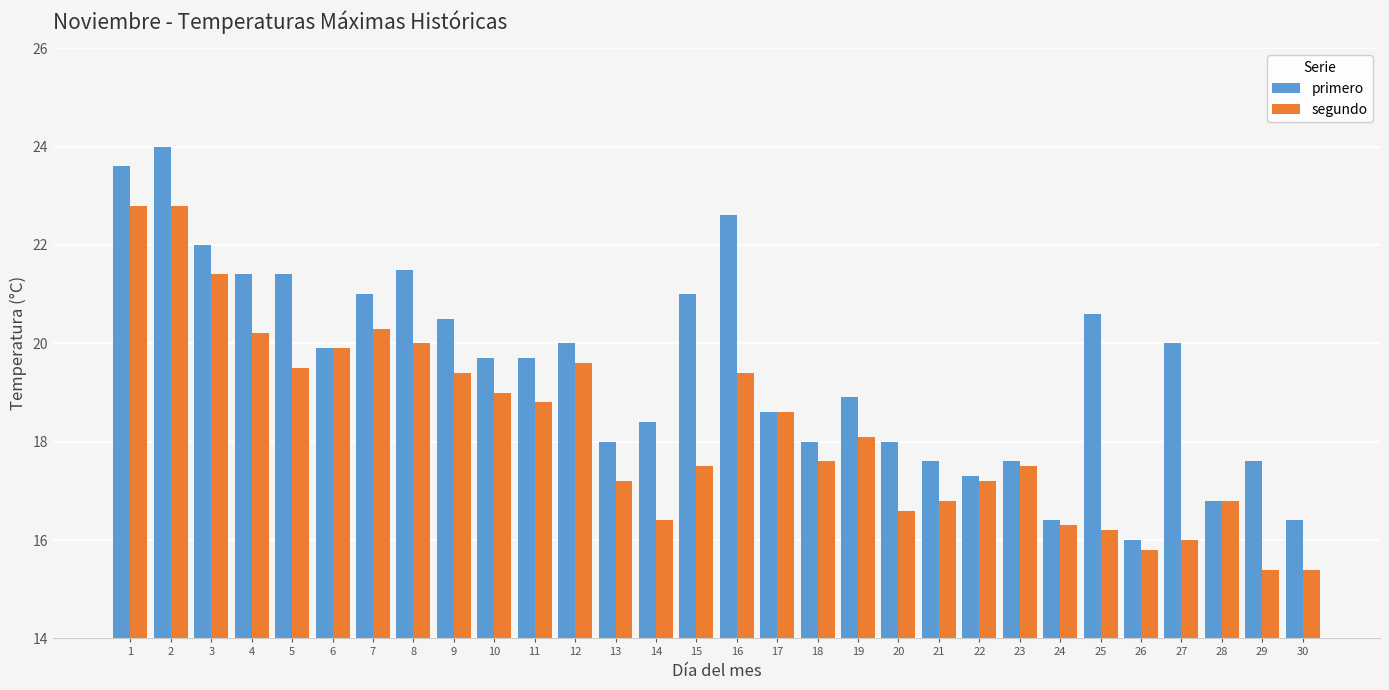

What is the difference between the highest and lowest values at 26?

0.2